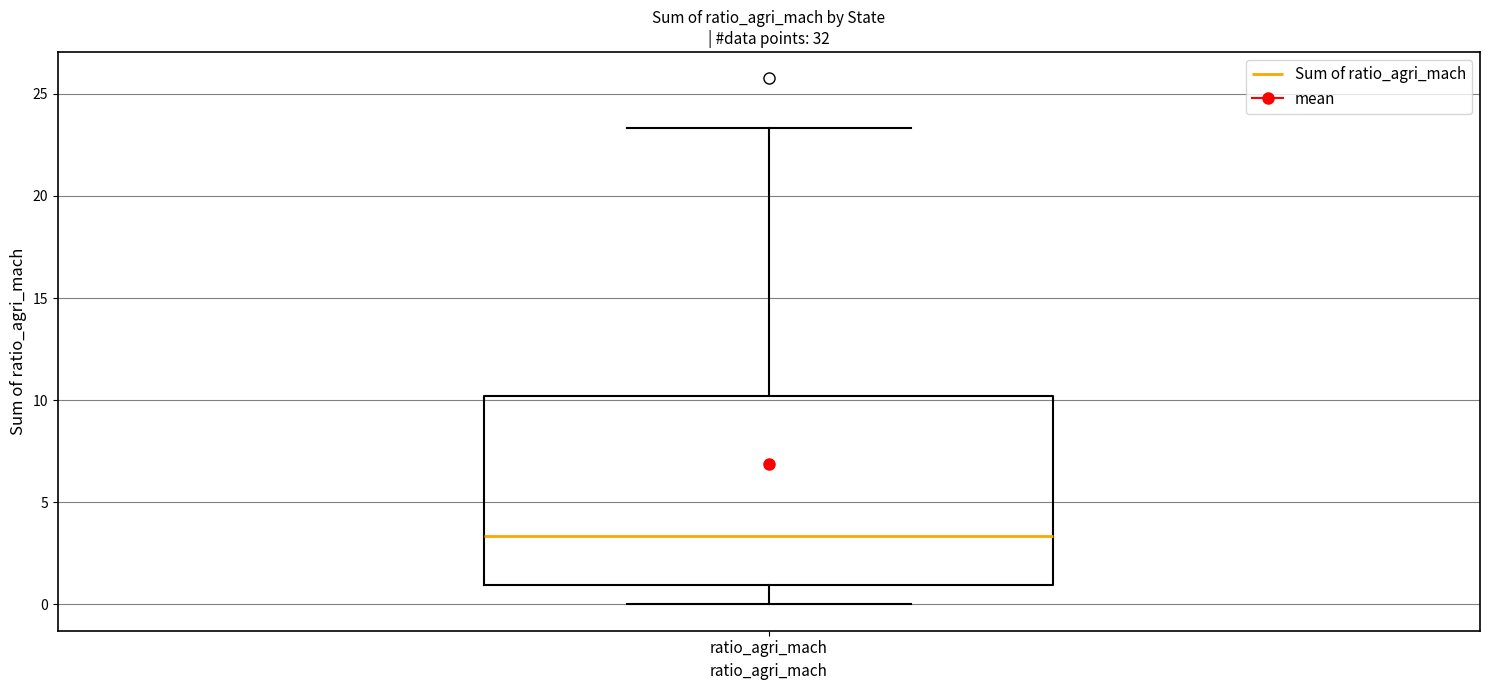

Transcribe this box plot: give where the median line is, the range the box spans, and where the two whiskers end, as read against the y-axis. The values are not printed on the chart, so give them approximately, as read against the axis.

median 3.5, box 1.0 to 10.0, whiskers 0.0 to 23.5